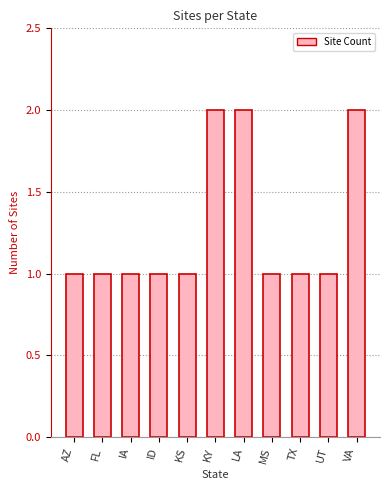

Reading left to right, extract all data points from this chart.

1	1	1	1	1	2	2	1	1	1	2